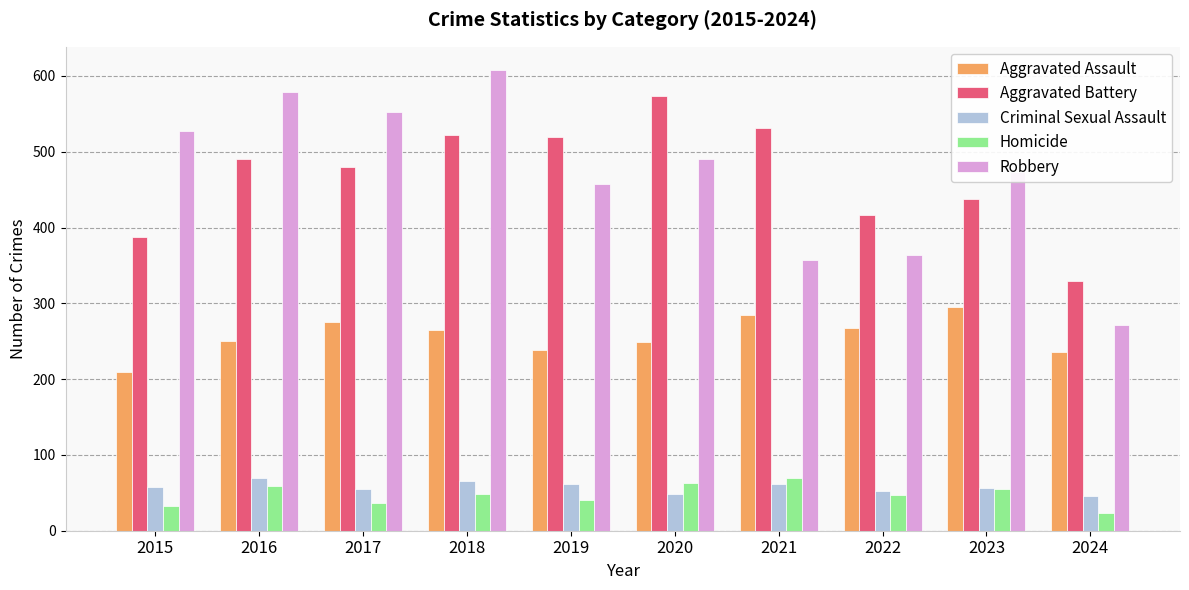

True or false: Robbery has a value of 913 at 2015.

False